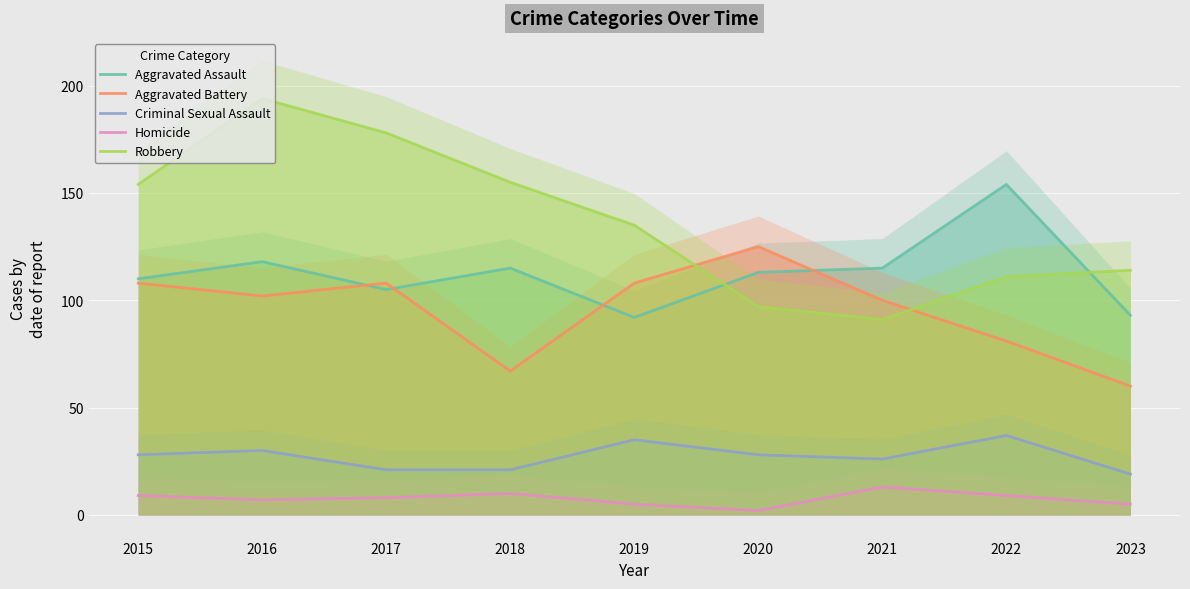

Rank the series by their maximum value, from highest to lowest.

Robbery, Aggravated Assault, Aggravated Battery, Criminal Sexual Assault, Homicide